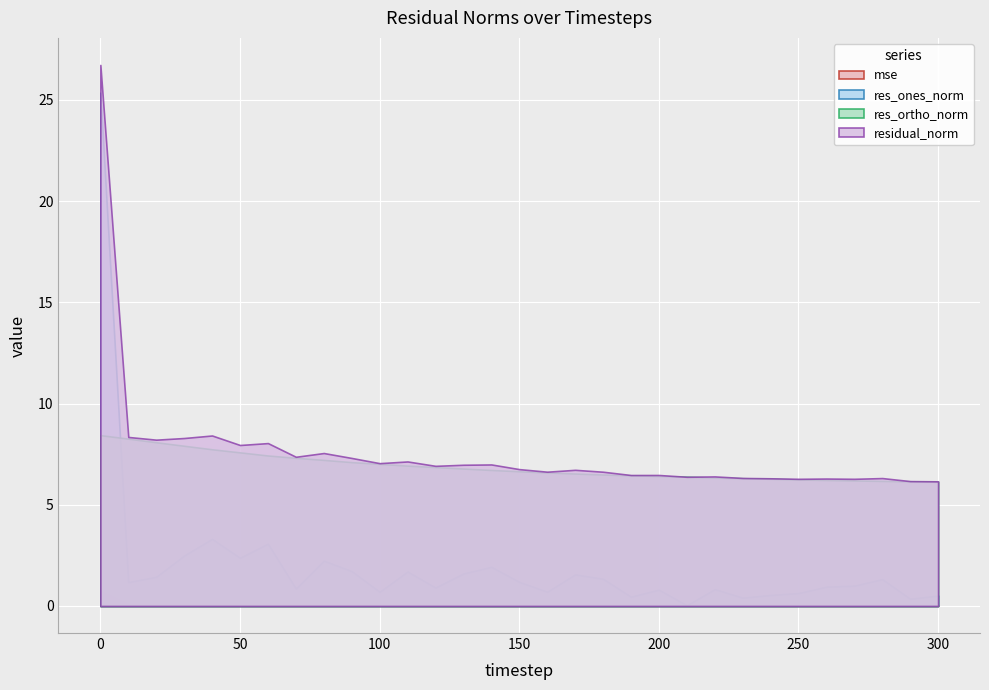

Between which two adjacent categories do res_ones_norm and mse first intersect?

200 and 210